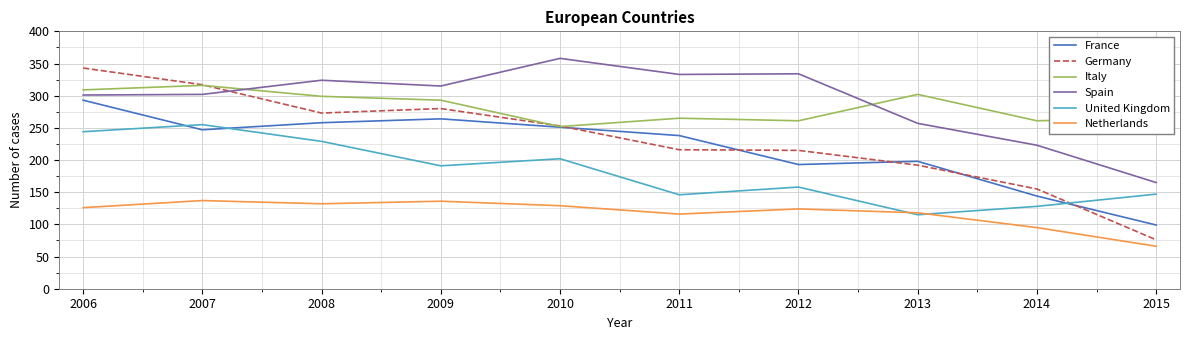

True or false: Germany has more than 0 points higher than both neighbors.

True